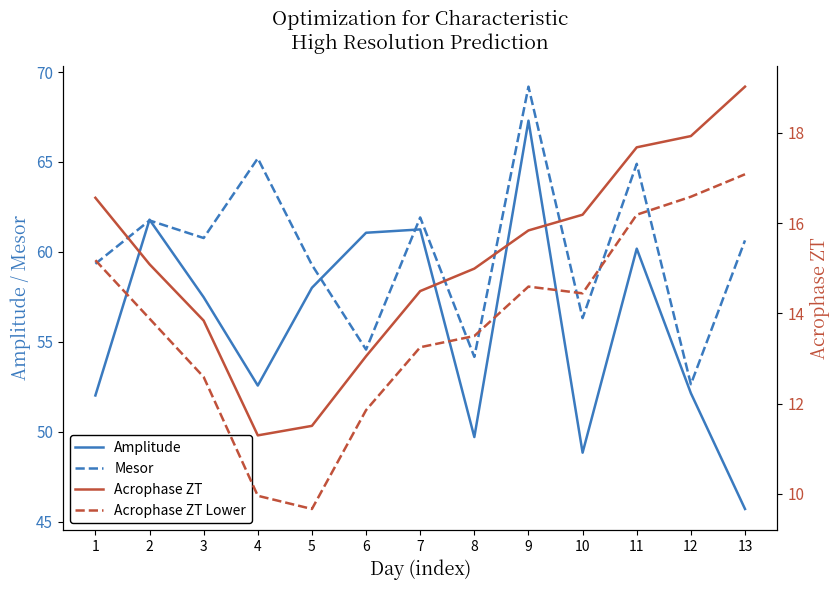

What is the total value across all series at 5?

138.5